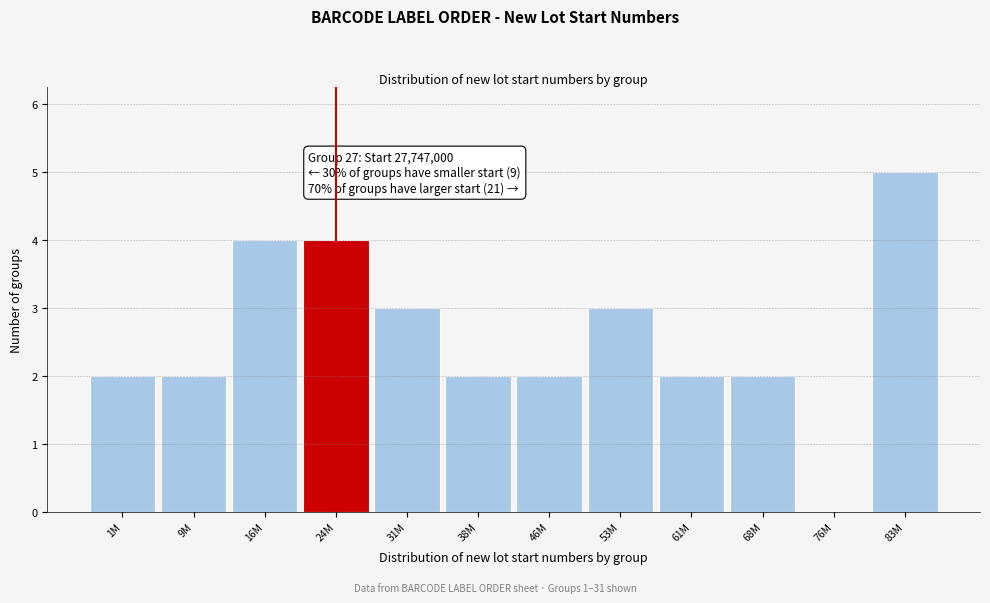

Reading left to right, extract all data points from this chart.

1M=2	9M=2	16M=4	24M=4	31M=3	38M=2	46M=2	53M=3	61M=2	68M=2	76M=0	83M=5